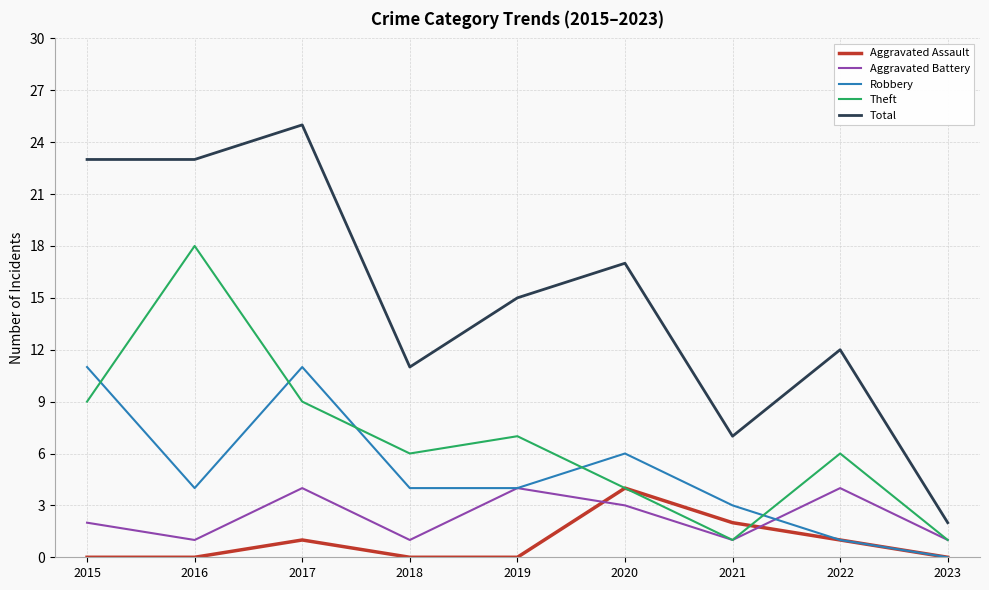

Which category has the highest value across all series?

2017